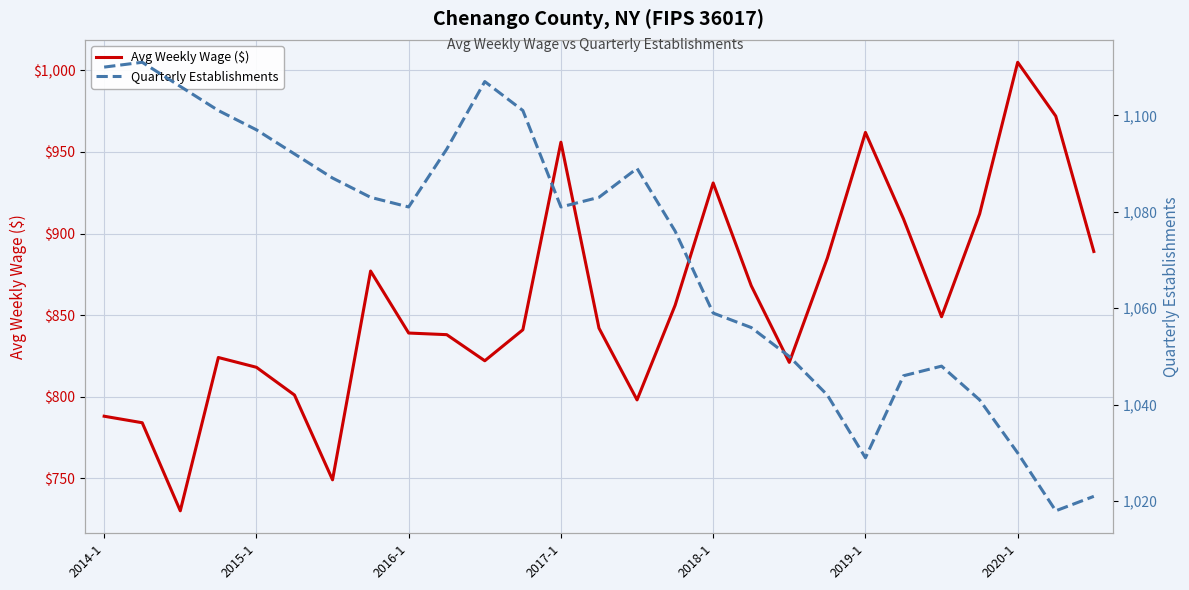

List the series in order of their peak value, highest first.

Quarterly Establishments, Avg Weekly Wage ($)